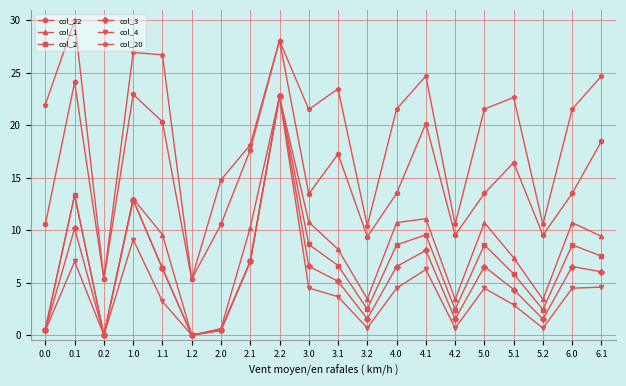

Between 0.2 and 2.0, which series saw the biggest shift?

col_20